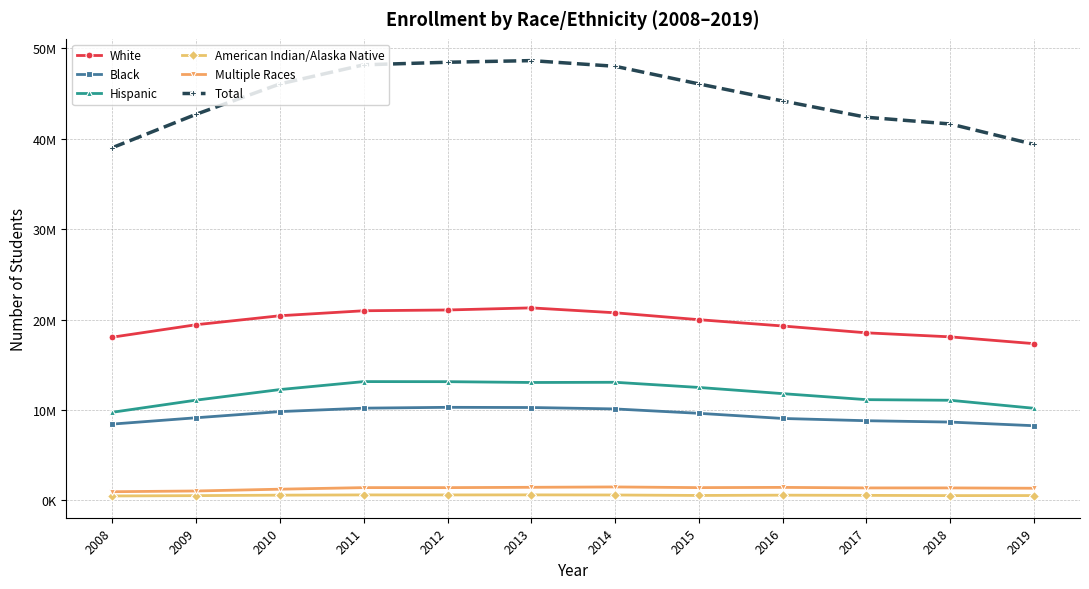

True or false: Black and Total cross at least once.

False